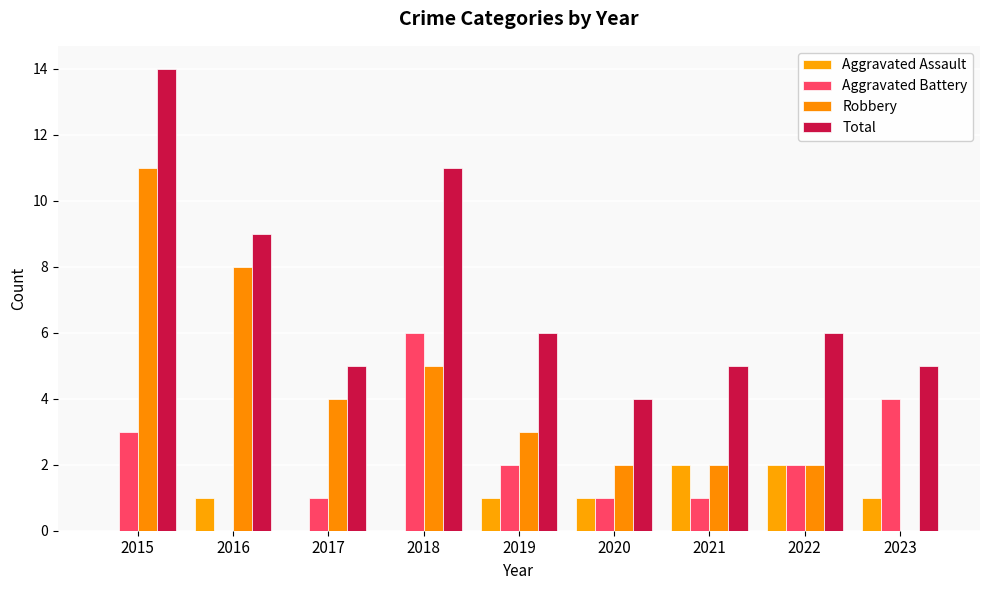

Which series has the widest spread of values?

Robbery